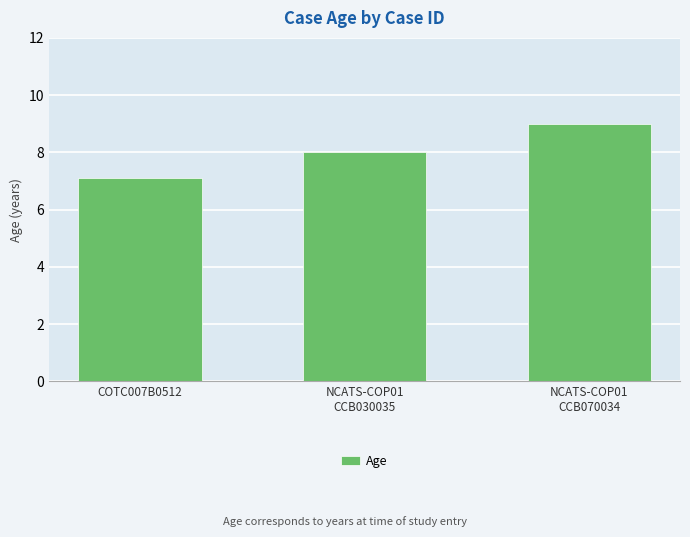

Which category has the highest value across all series?

NCATS-COP01
CCB070034